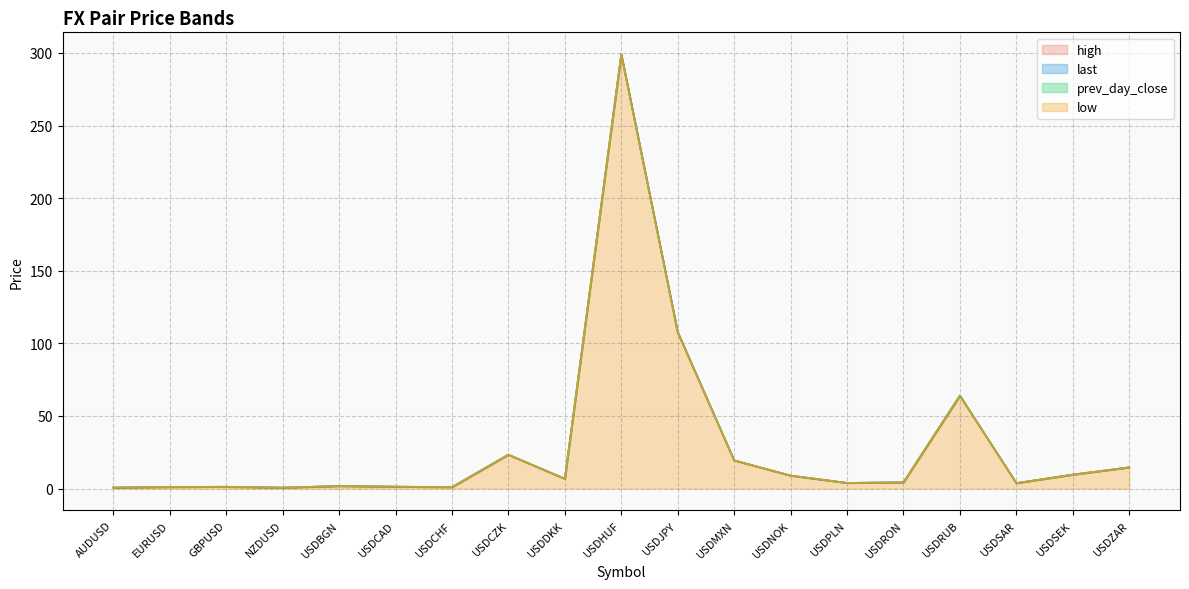

True or false: last has more than 2 points higher than both neighbors.

True